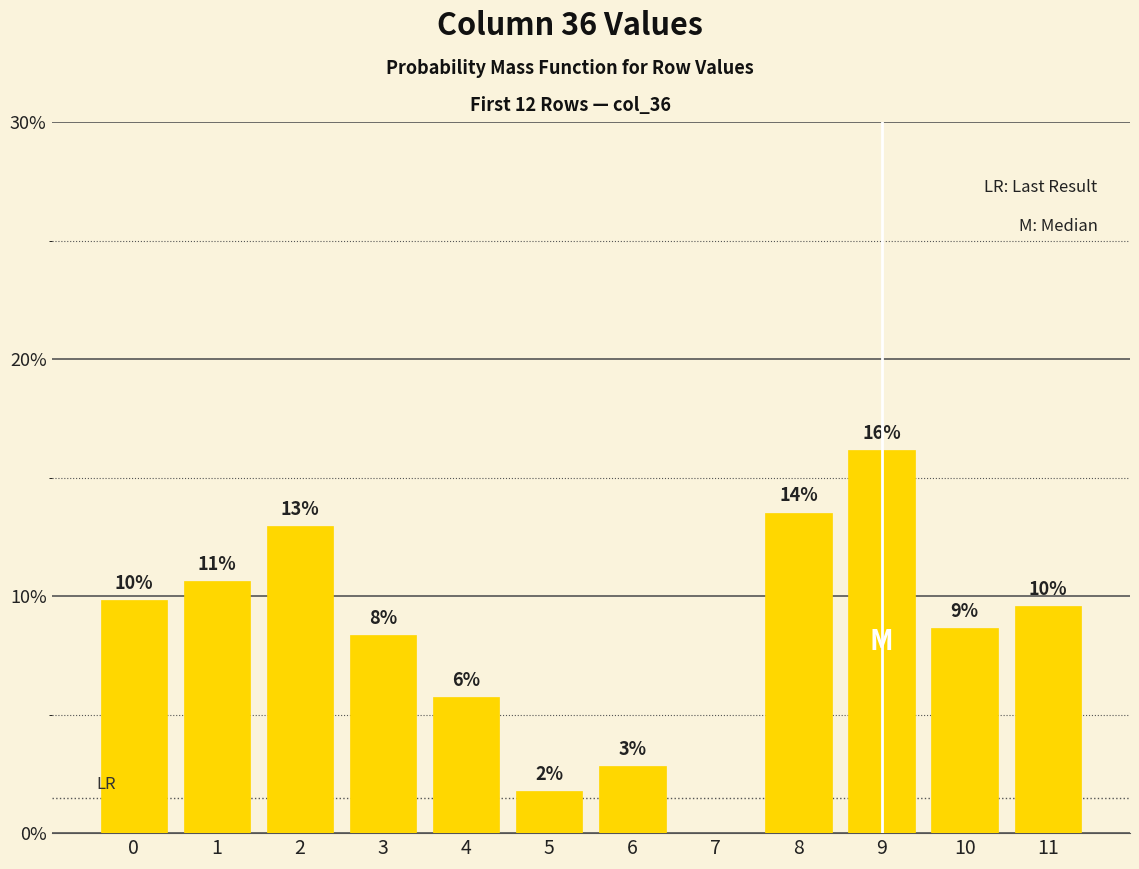

Rank the categories by value from highest to lowest.

9, 8, 2, 1, 0, 11, 10, 3, 4, 6, 5, 7